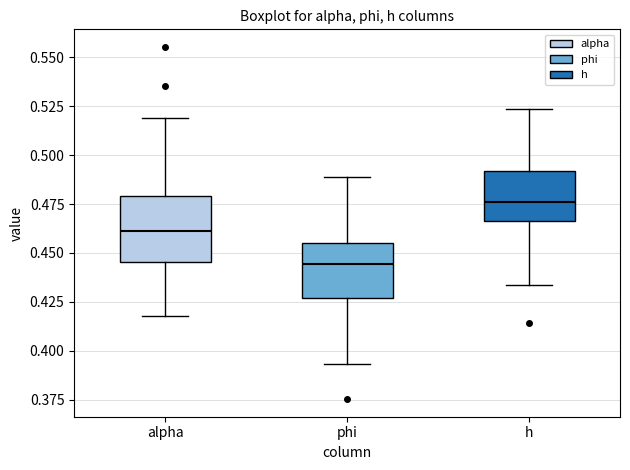

Reading left to right, read every box against the y-axis: the position of its median line, the range the box covers, and the ends of its whiskers. The values are not printed on the chart, so give them approximately, as read against the axis.

alpha: median 0.460, box 0.445 to 0.480, whiskers 0.420 to 0.520
phi: median 0.445, box 0.425 to 0.455, whiskers 0.395 to 0.490
h: median 0.475, box 0.465 to 0.490, whiskers 0.435 to 0.525